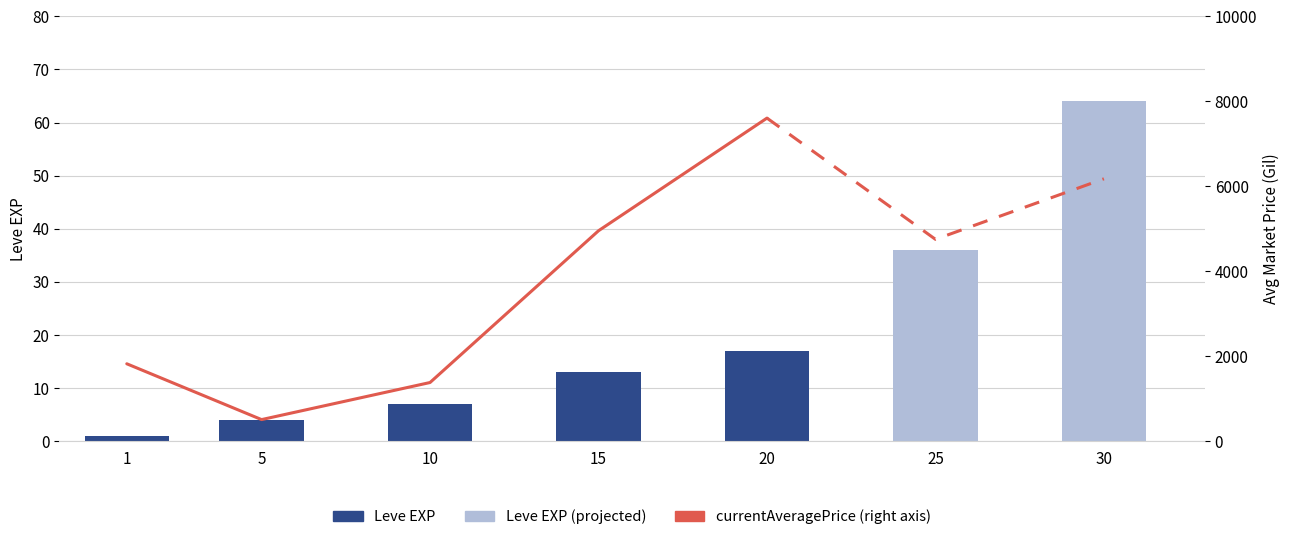

How many values exceed 13?

3